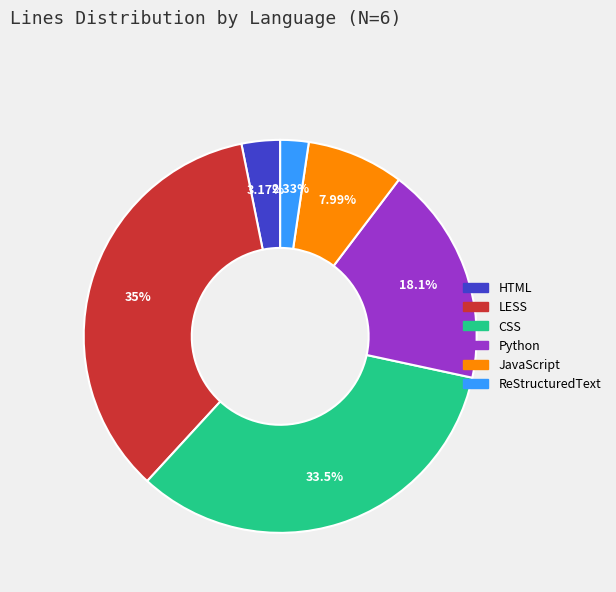

Which has a higher value, ReStructuredText or LESS?

LESS